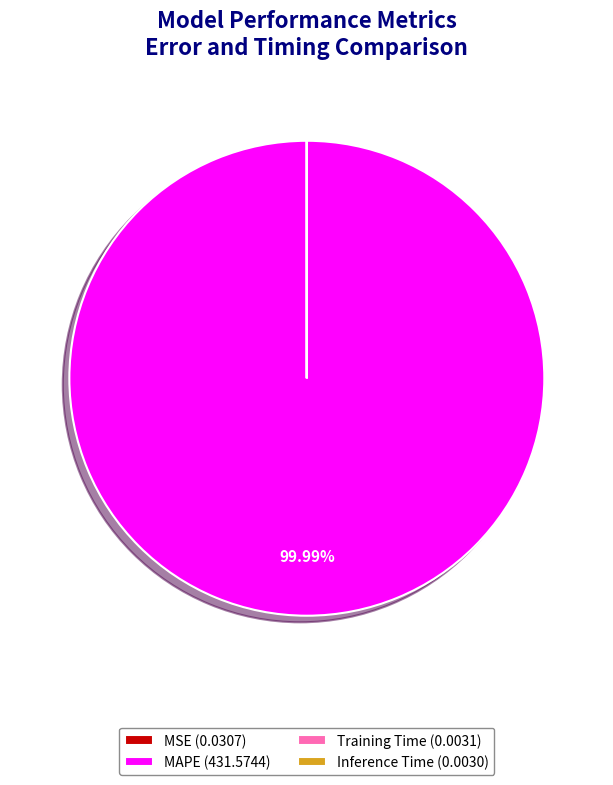

Does MAPE (431.5744) represent more than half of the total?

Yes